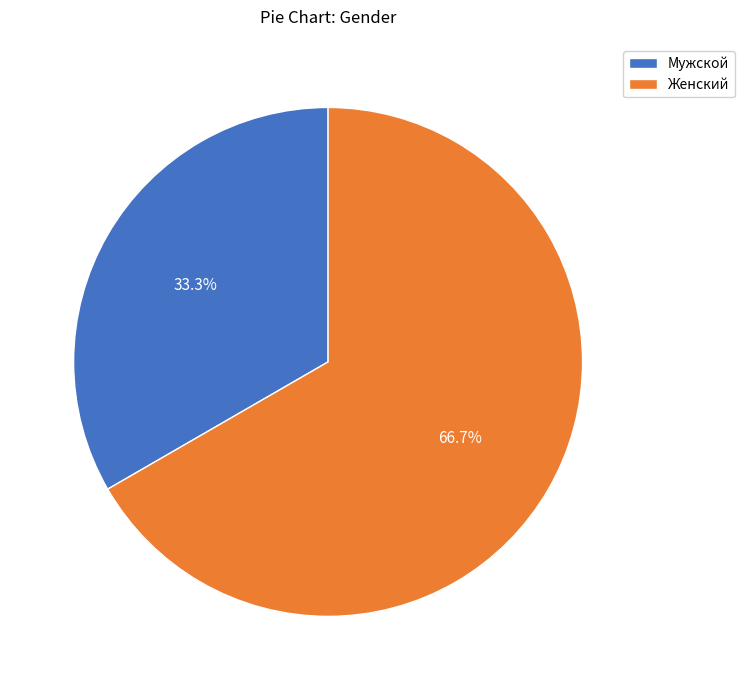

Rank the categories by value from highest to lowest.

Женский, Мужской